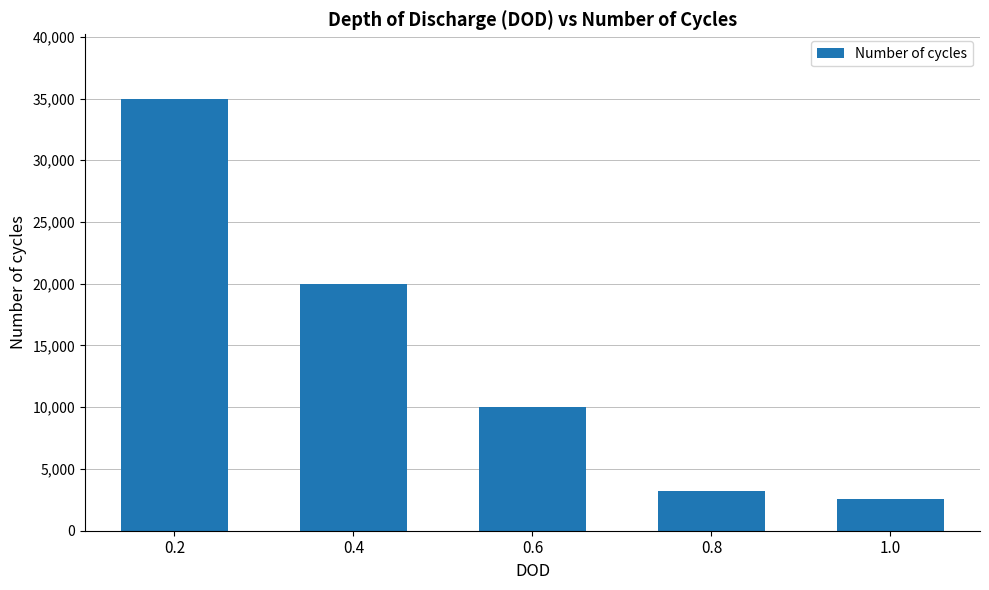

Are the bars horizontal?

No